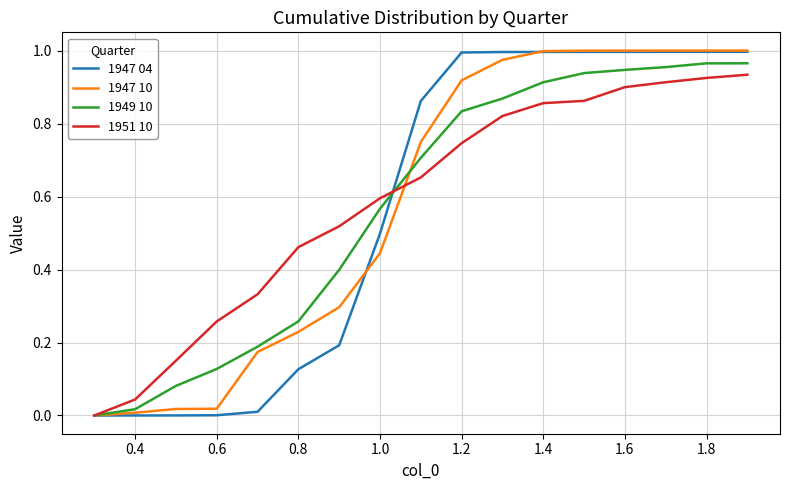

Which series has the largest total across all categories?

1951 10